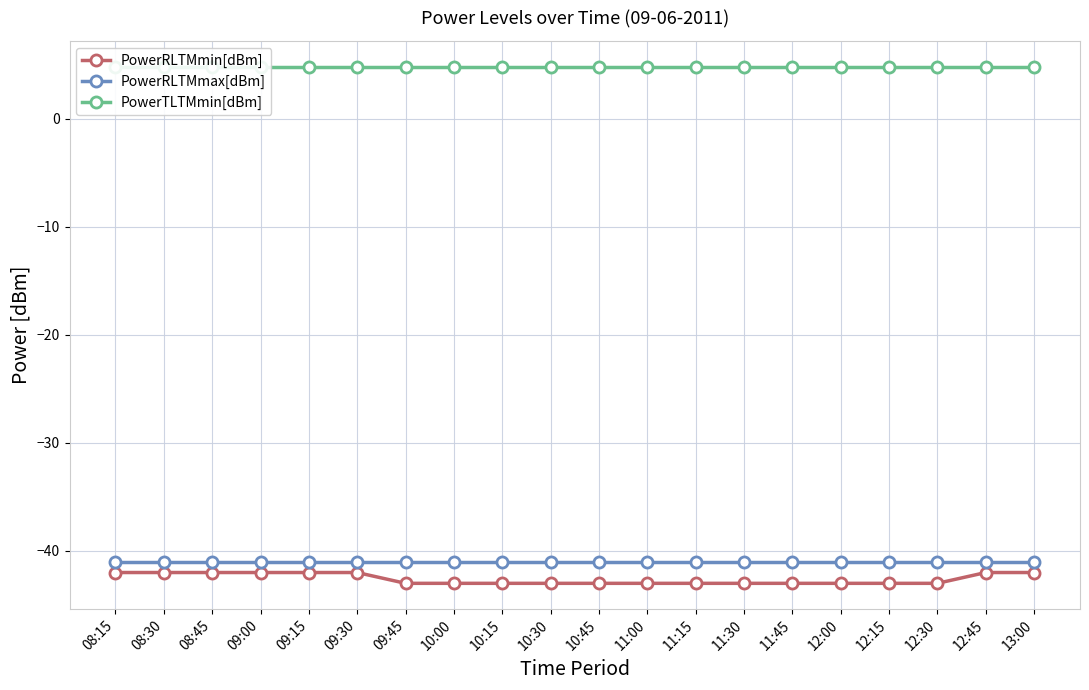

Rank the series at 12:15 from lowest to highest value.

PowerRLTMmin[dBm], PowerRLTMmax[dBm], PowerTLTMmin[dBm]